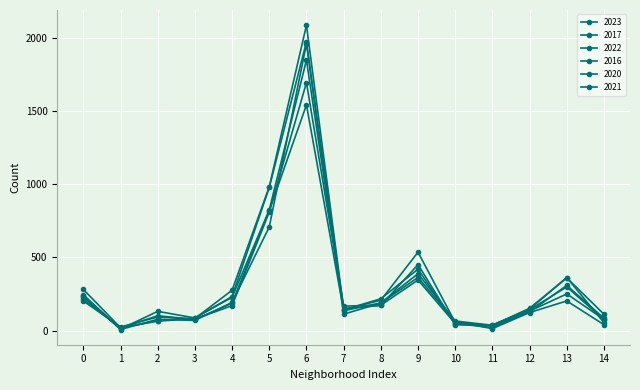

Reading right to left, transcribe all the data shown in this chart.

2023: 14=112	13=361	12=153	11=35	10=56	9=536	8=208	7=144	6=1848	5=825	4=228	3=87	2=132	1=11	0=232
2017: 14=85	13=309	12=128	11=33	10=46	9=420	8=218	7=142	6=1972	5=978	4=233	3=87	2=69	1=17	0=235
2022: 14=75	13=299	12=143	11=37	10=66	9=389	8=190	7=136	6=1542	5=819	4=188	3=77	2=102	1=18	0=216
2016: 14=55	13=363	12=147	11=39	10=40	9=451	8=172	7=151	6=2086	5=983	4=276	3=83	2=65	1=20	0=282
2020: 14=41	13=203	12=124	11=14	10=62	9=364	8=188	7=113	6=1959	5=708	4=193	3=70	2=78	1=8	0=246
2021: 14=77	13=251	12=134	11=21	10=49	9=346	8=174	7=168	6=1694	5=811	4=171	3=79	2=94	1=25	0=203